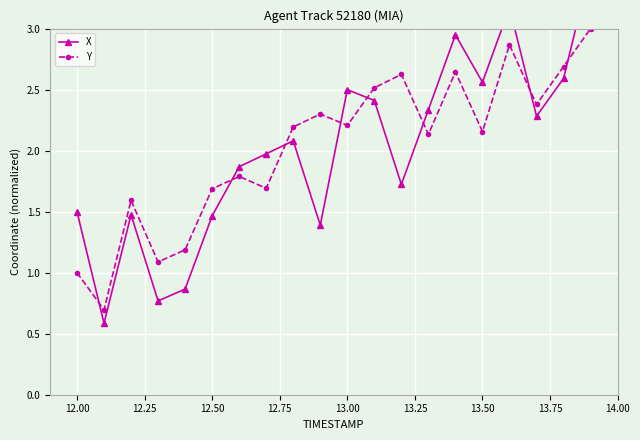

How many lines are shown in the chart?

2